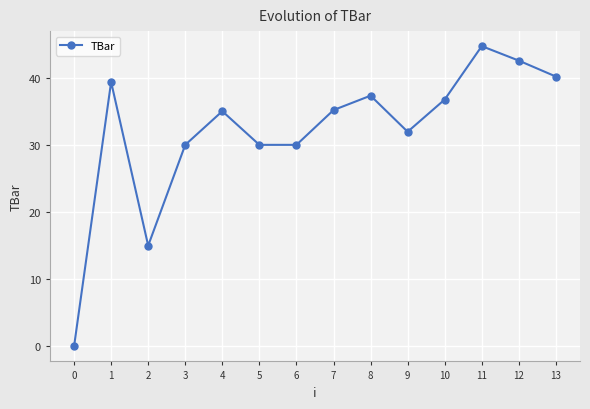

How many values are above zero?

13